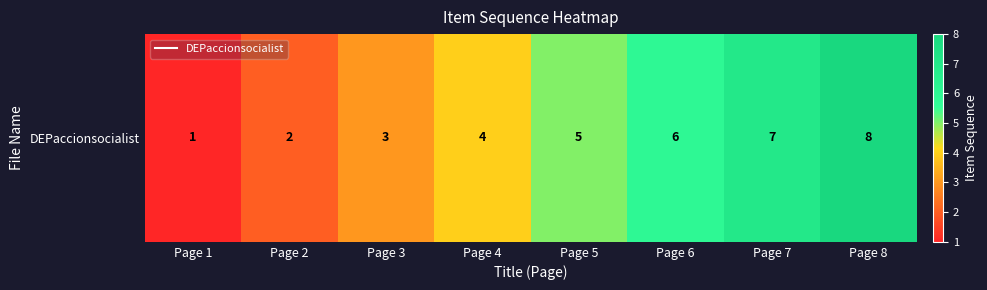

Reading left to right, extract all data points from this chart.

Page 1=1	Page 2=2	Page 3=3	Page 4=4	Page 5=5	Page 6=6	Page 7=7	Page 8=8